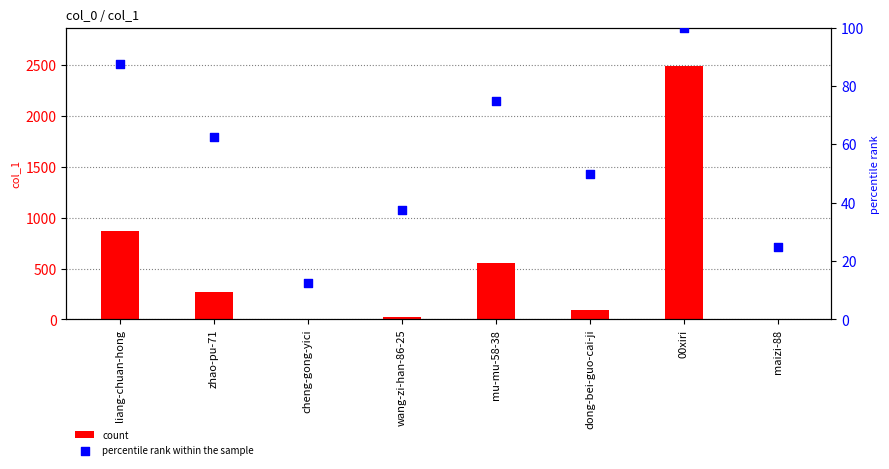

Which series has the largest Y range (max minus min)?

count